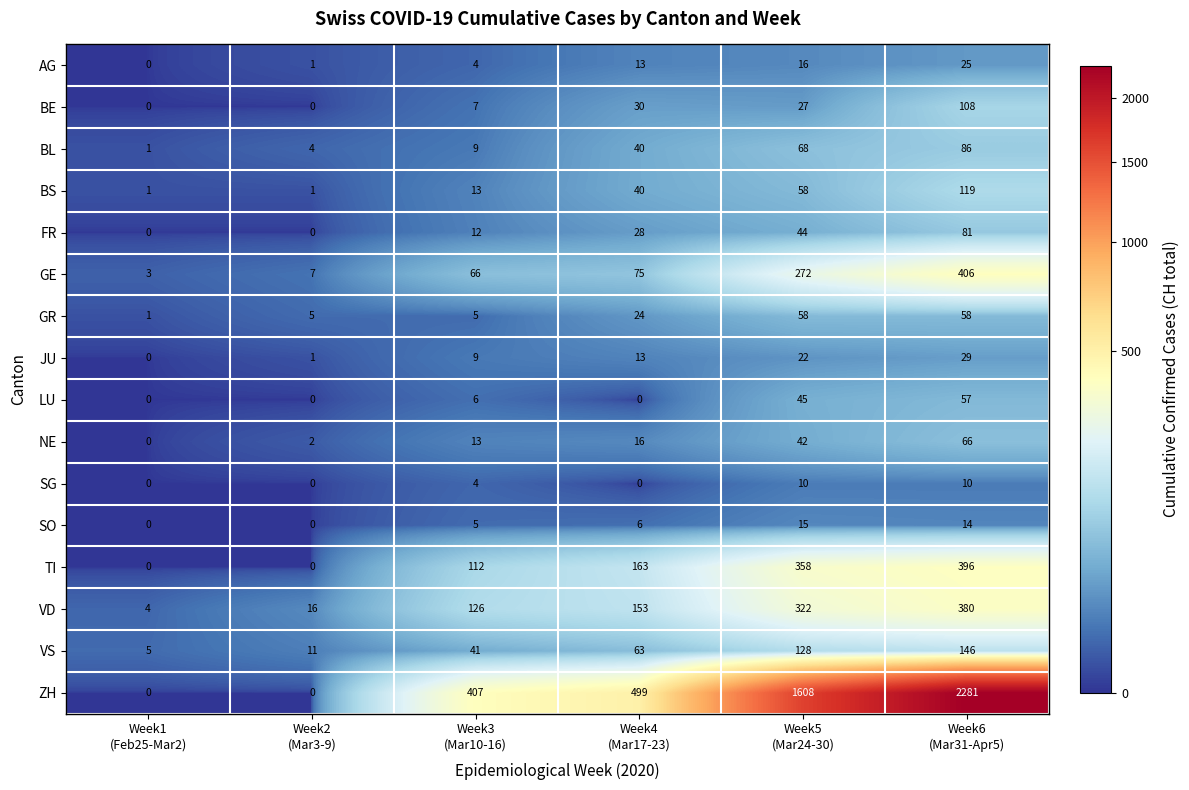

Which series has the largest range (max minus min)?

ZH